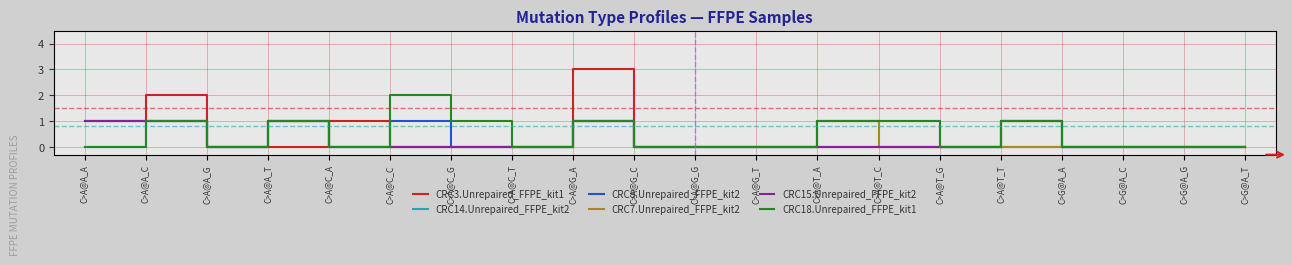

True or false: CRC7.Unrepaired_FFPE_kit2 and CRC18.Unrepaired_FFPE_kit1 intersect in this chart.

False